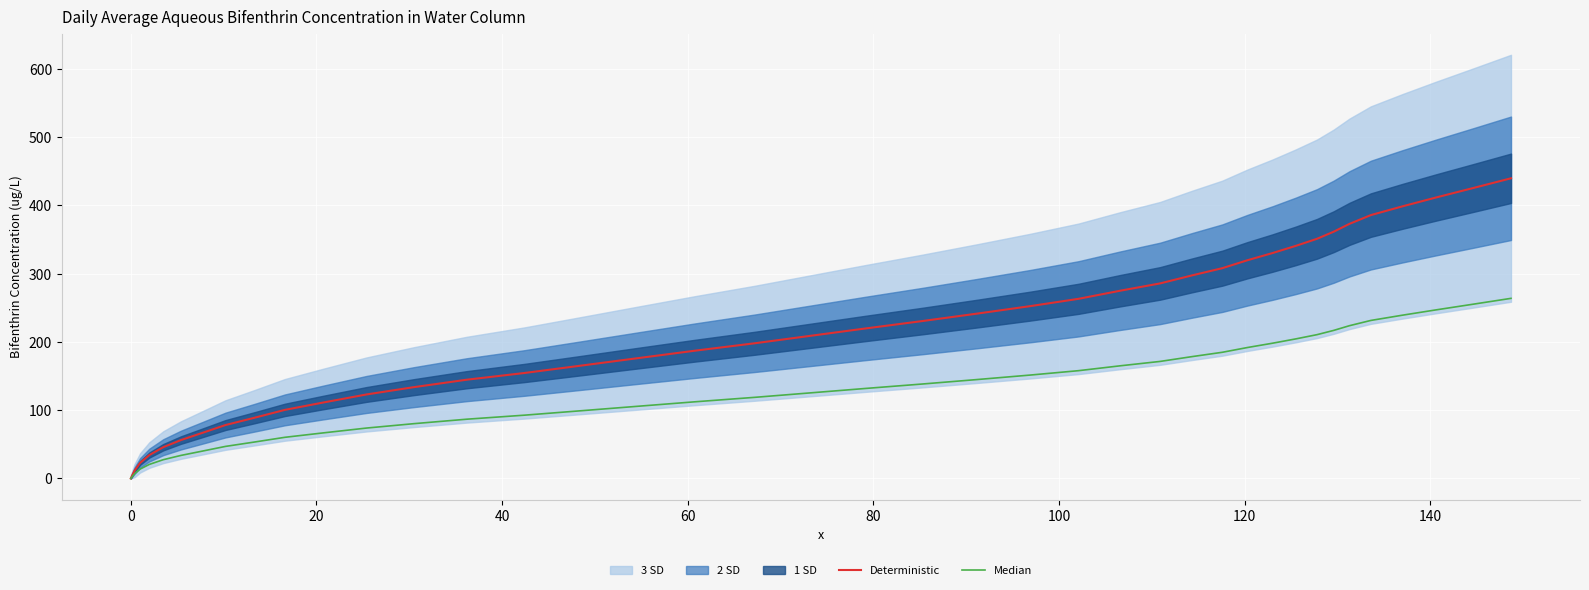

What is the difference between the second highest and second lowest values in the Median series?

248.5